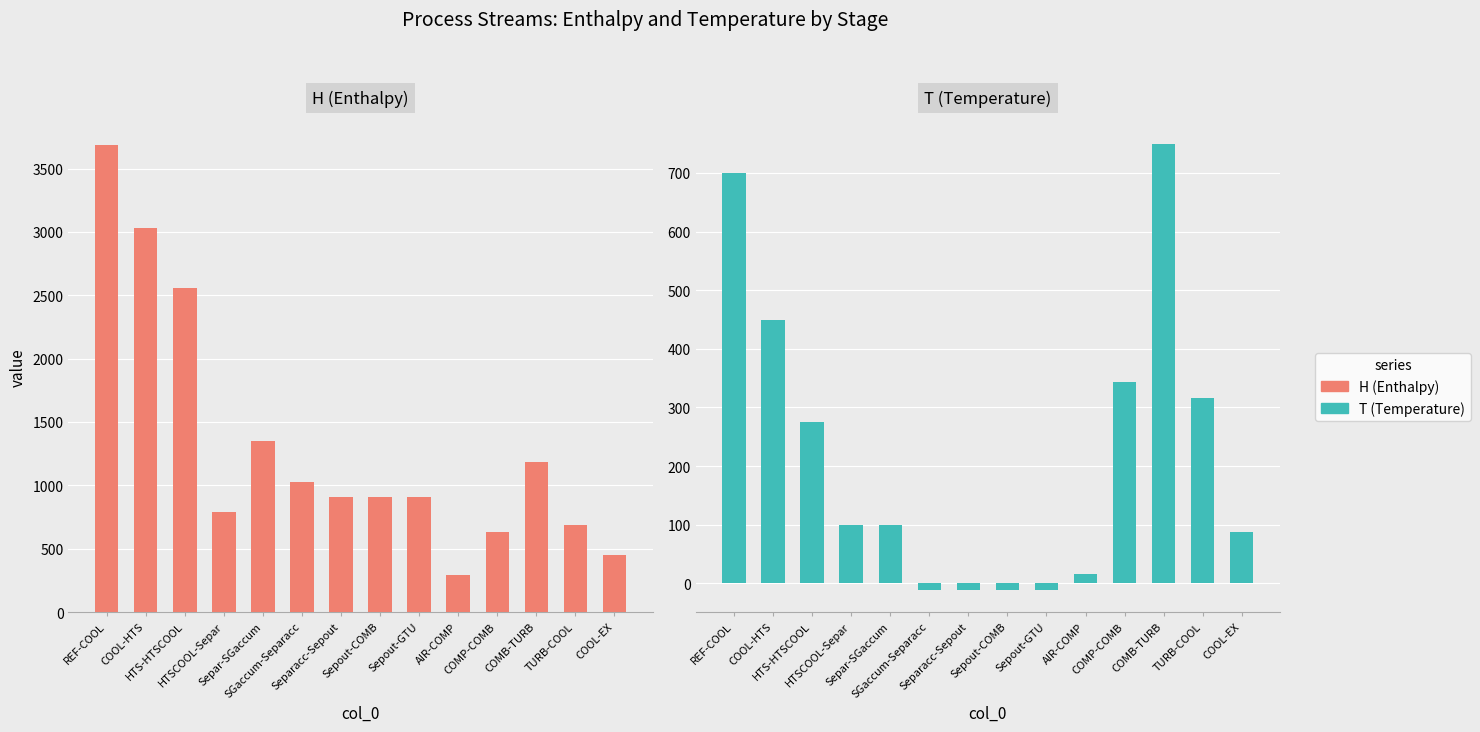

What is the label of the 2nd bar from the left?

COOL-HTS